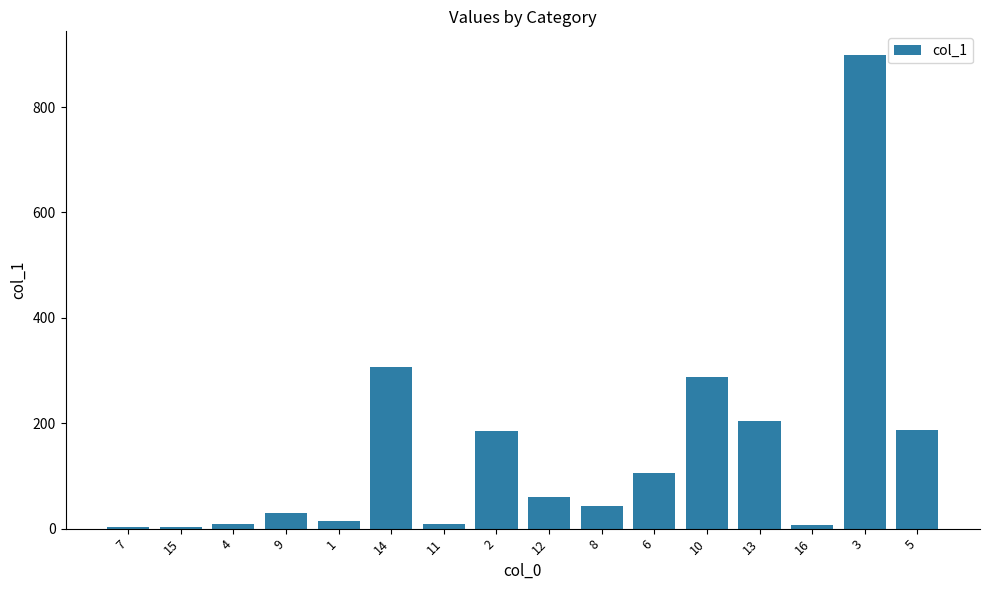

What is the sum of all values?

2353.2